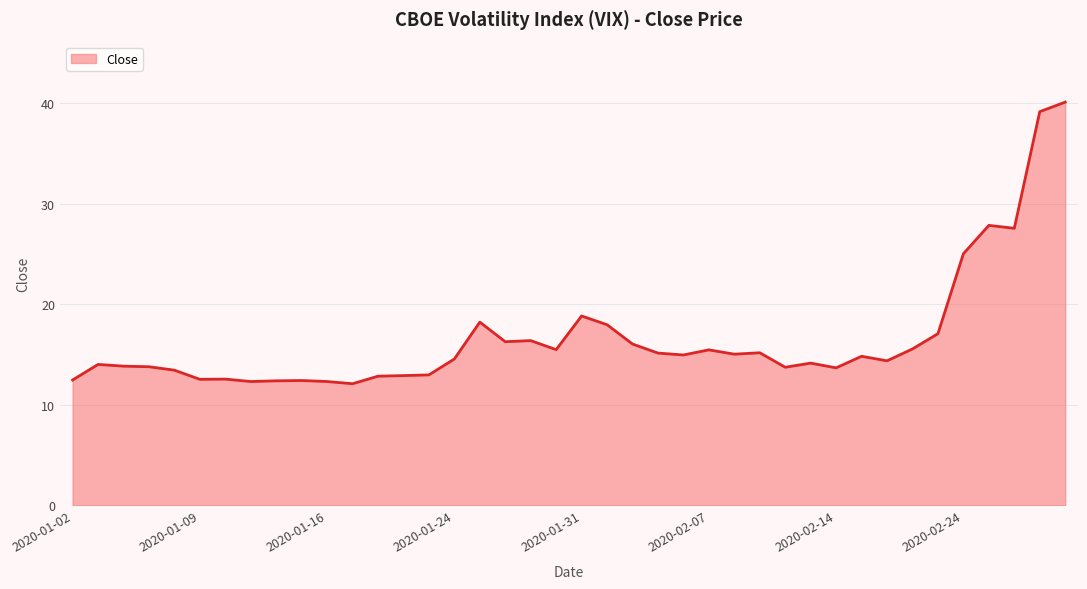

True or false: there are more than 2 points higher than both neighbors.

True